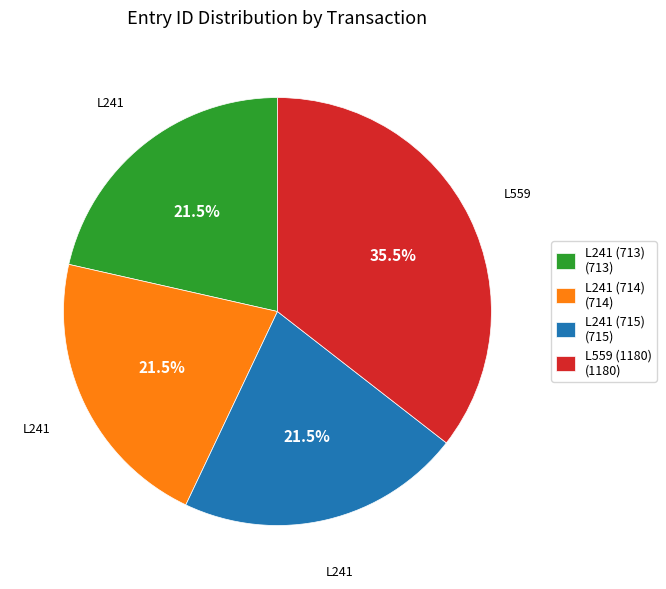

Is L241 (714) the majority of the pie?

No